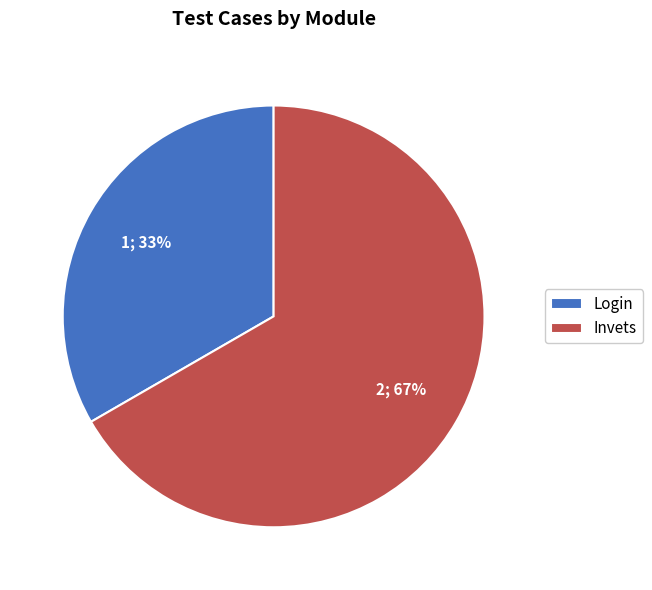

What is the ratio of the value at Login to the value at Invets?

0.5